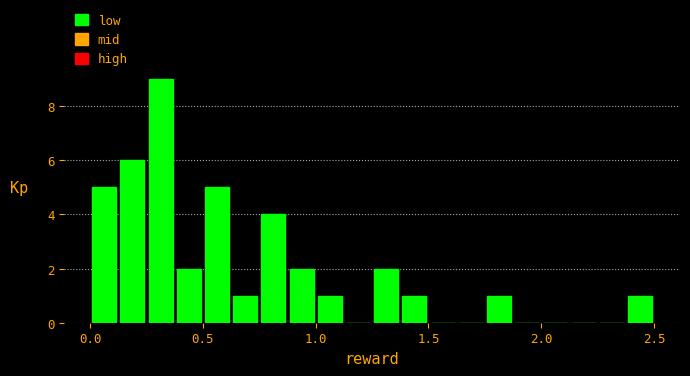

Read against the x-axis, roughly where is the centre of the tallest bar?

0.30